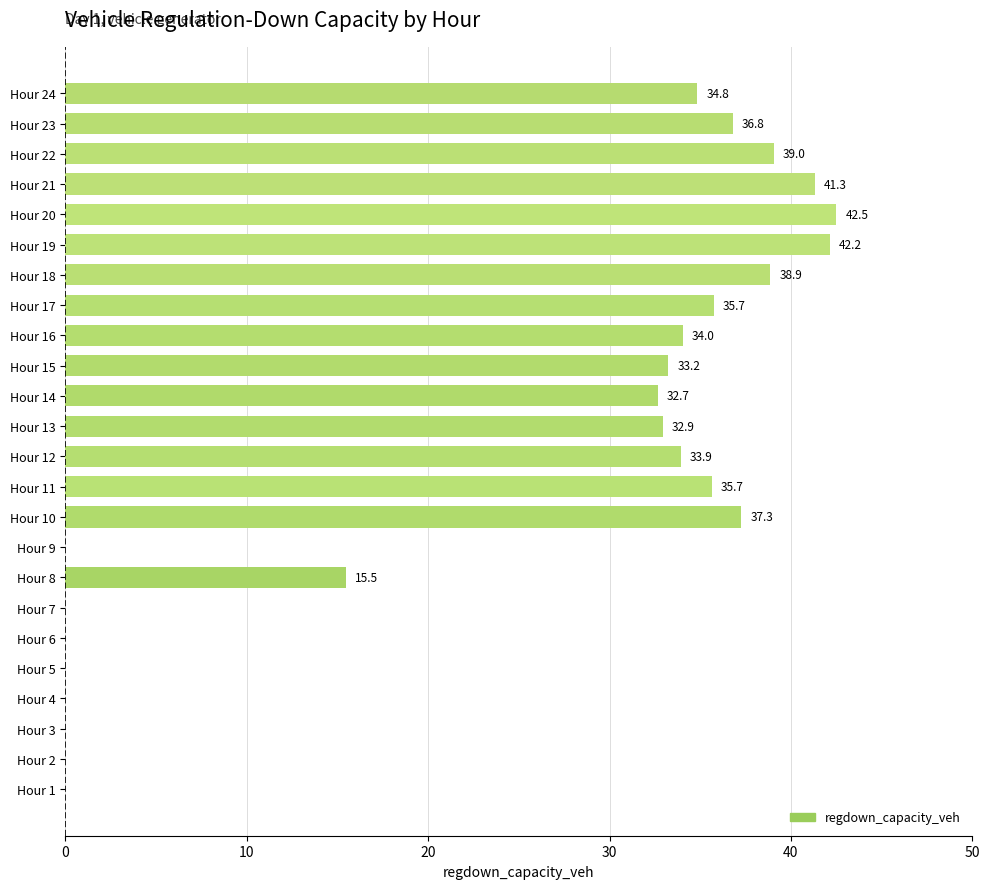

What is the greatest value displayed?

42.5